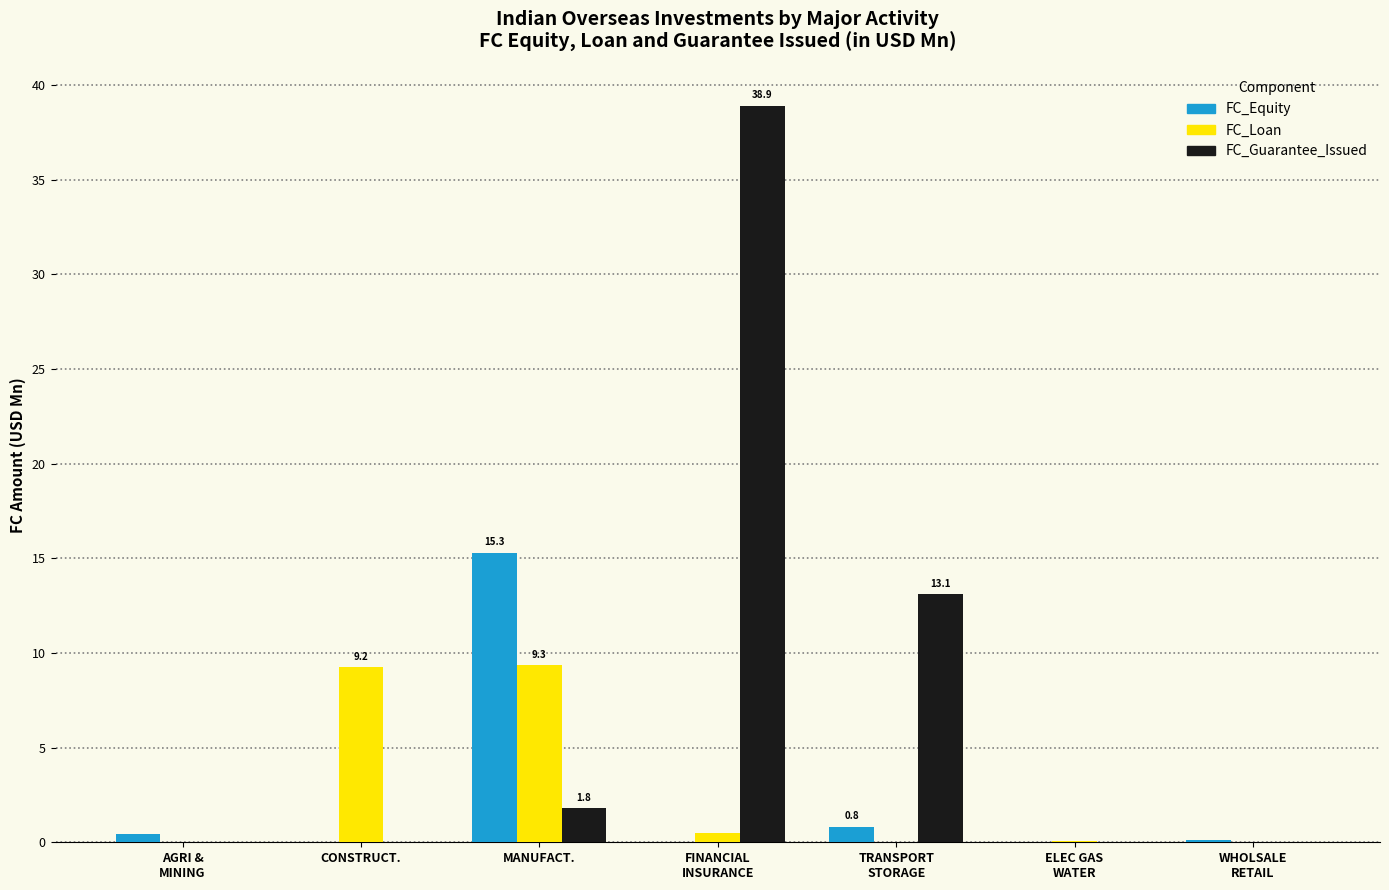

At which category is the sum across all series the highest?

FINANCIAL
INSURANCE